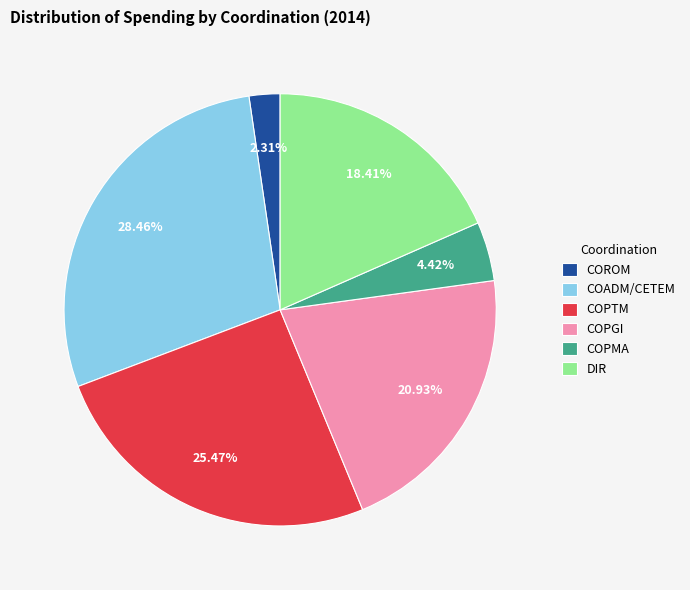

Which category has the biggest portion of the pie?

COADM/CETEM